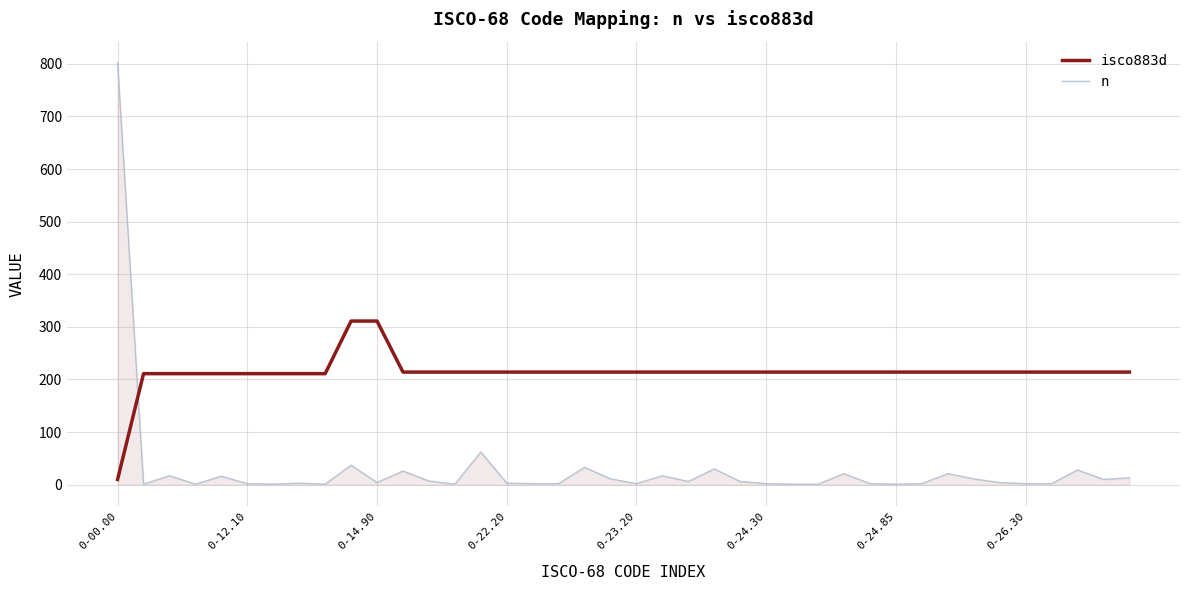

What is the maximum value shown in the chart?

802